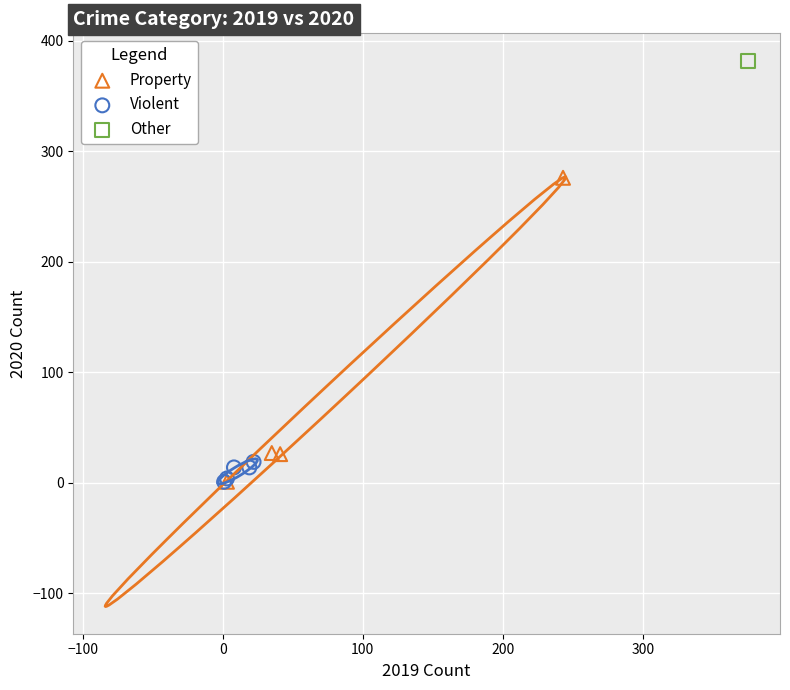

What are all the series names shown in the legend?

Property, Violent, Other